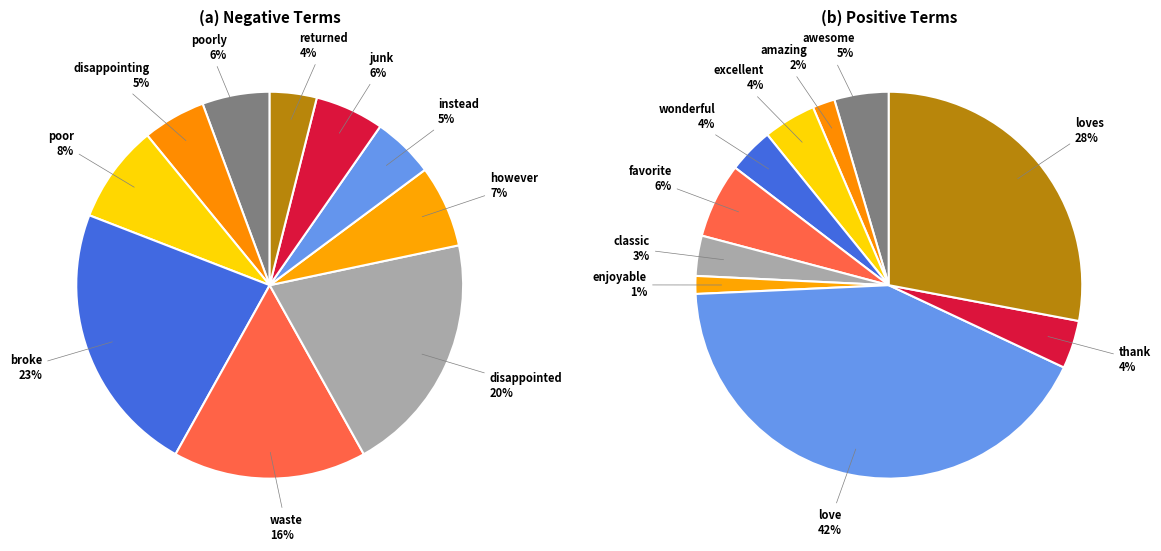

Count the number of slices in the pie.

10